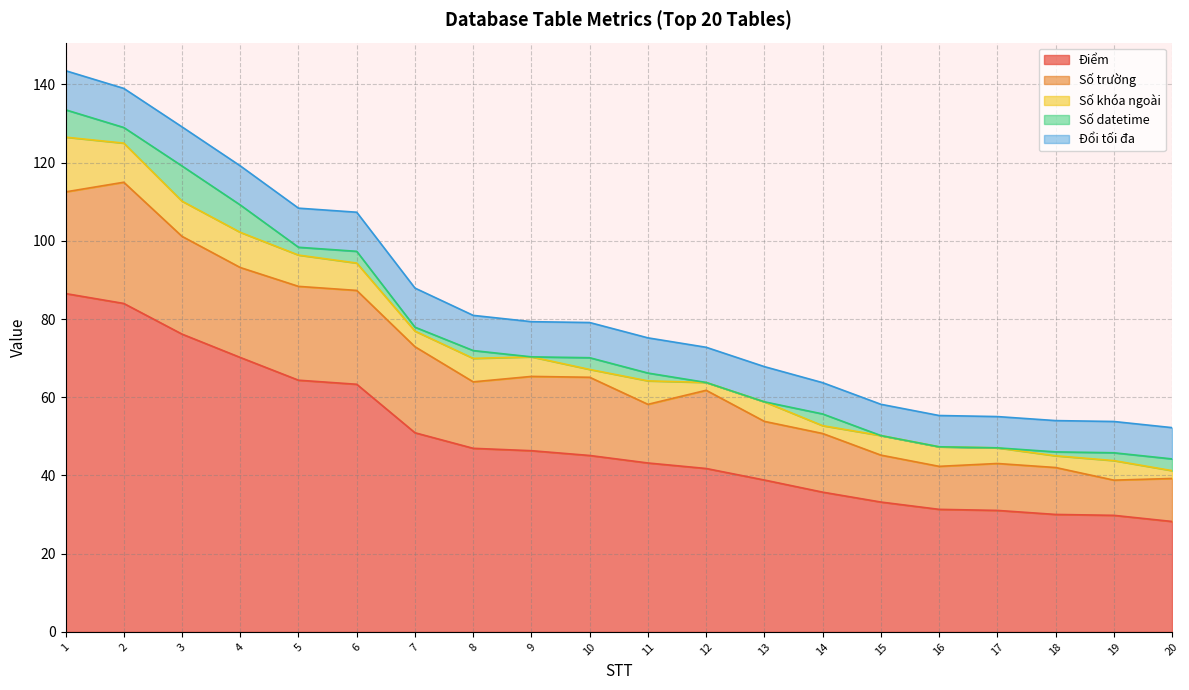

What are all the series names shown in the legend?

Điểm, Số trường, Số khóa ngoài, Số datetime, Đổi tối đa